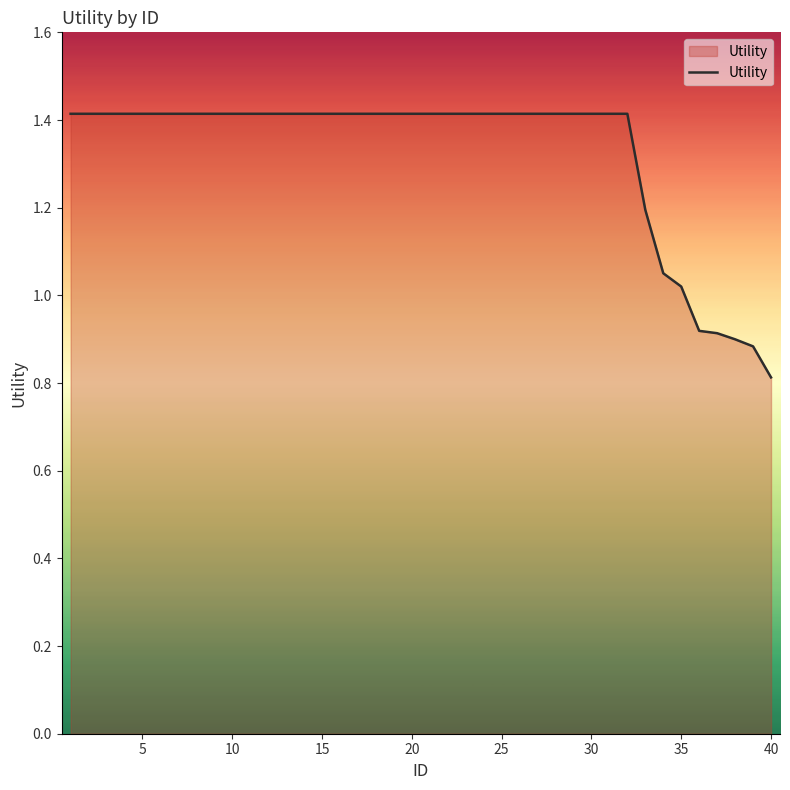

What is the difference between the maximum and minimum values?

0.6